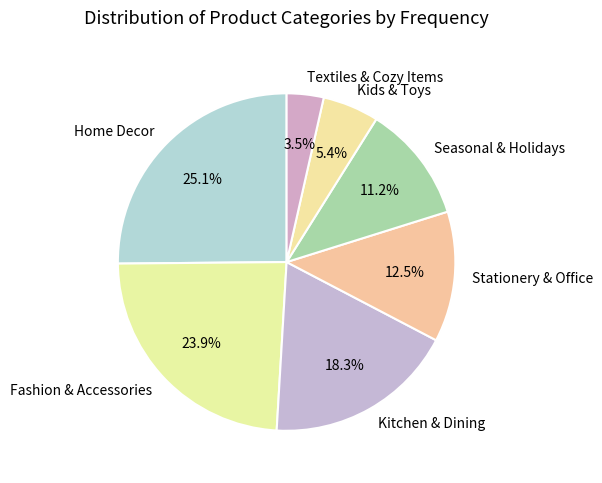

To the nearest percent, what is the difference between the Seasonal & Holidays and Kitchen & Dining slice percentages?

7%